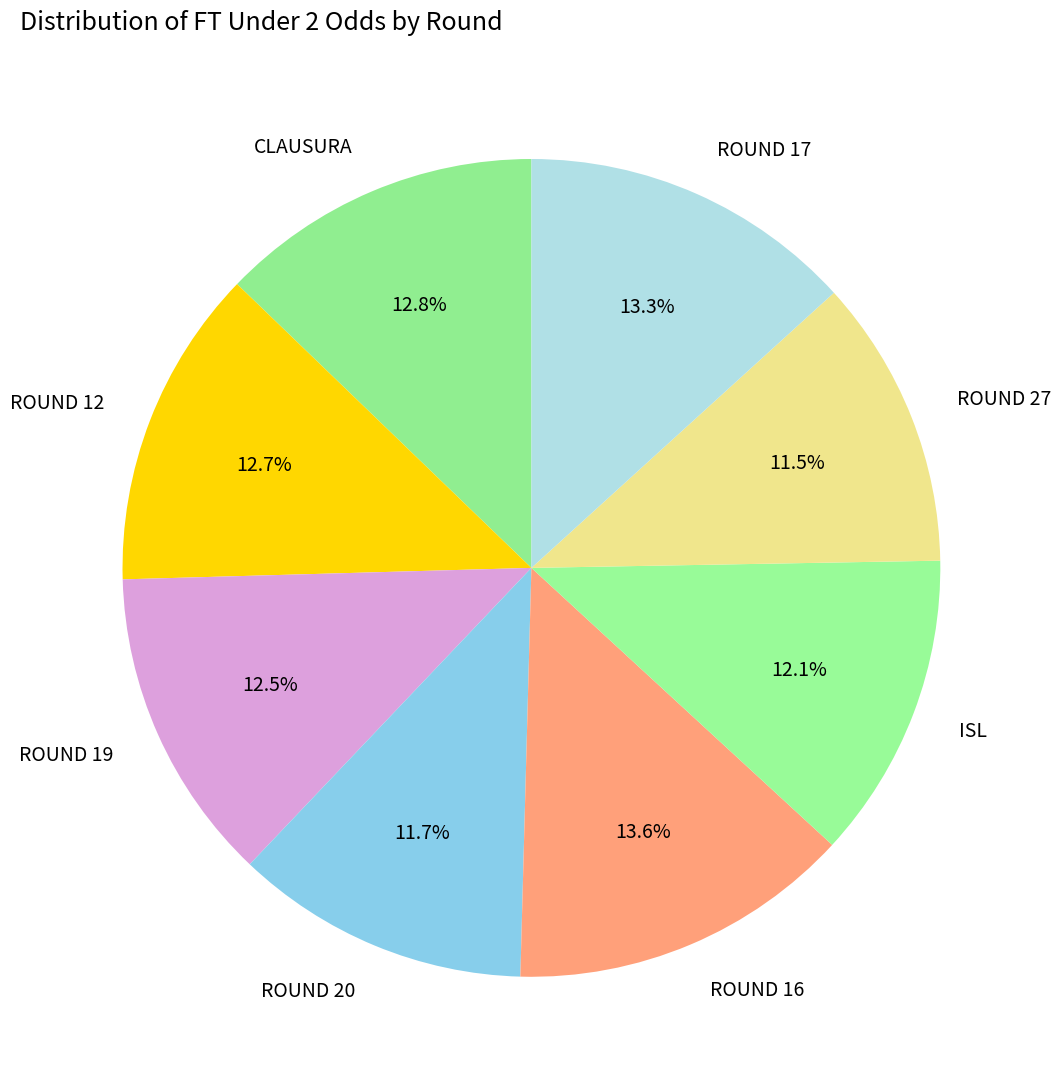

What portion of the pie excludes ROUND 12?

87.3%